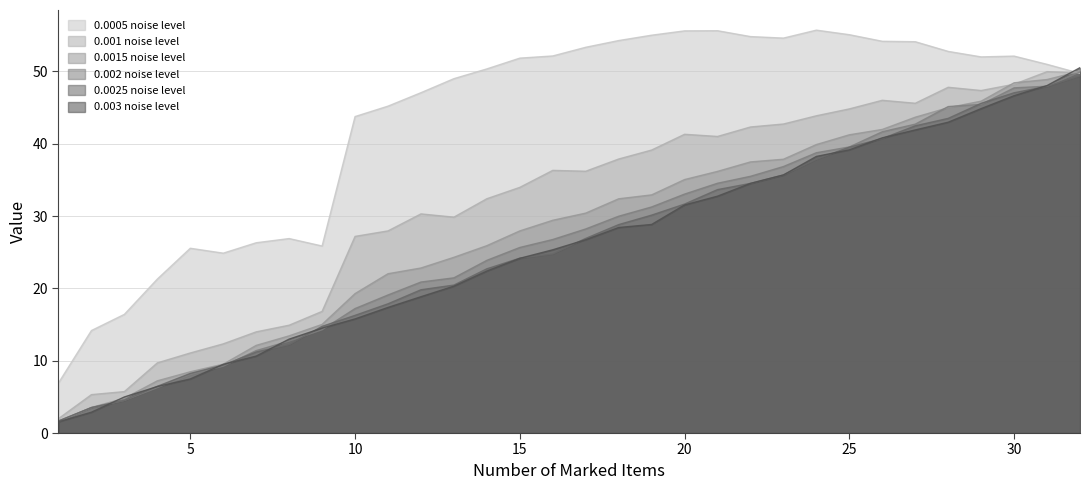

Where is the first local maximum for 0.0005 noise level?

5